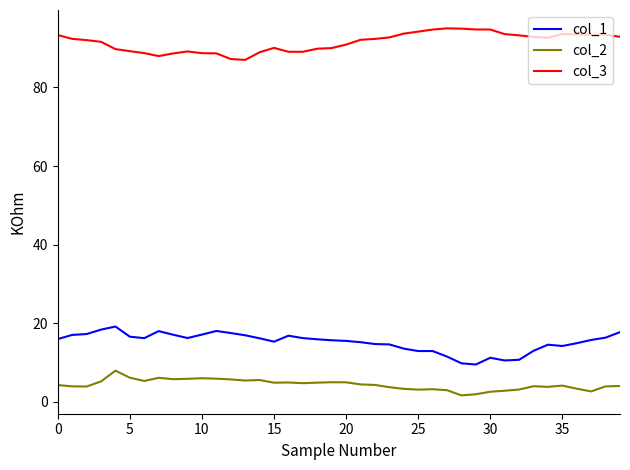

True or false: col_3 and col_2 cross at least once.

False